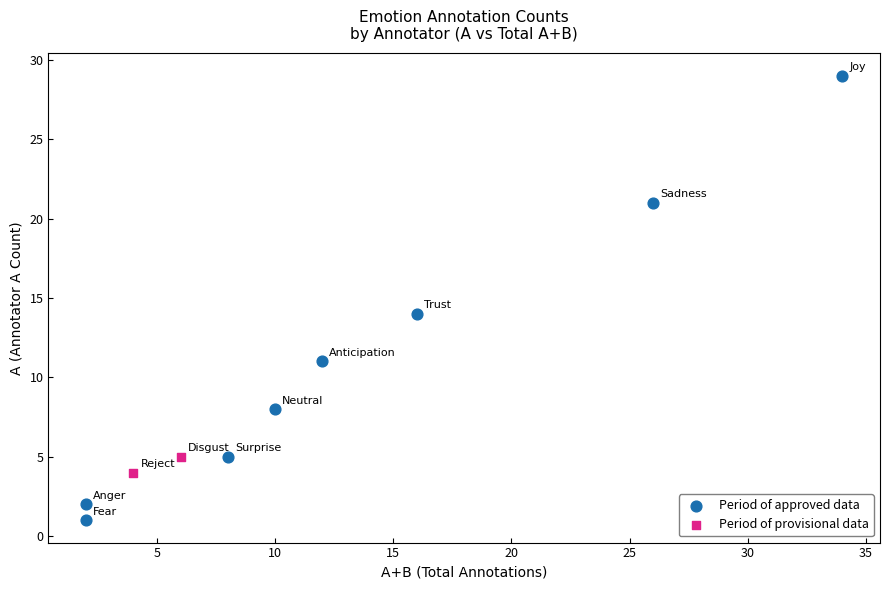

What are all the series names shown in the legend?

Period of approved data, Period of provisional data